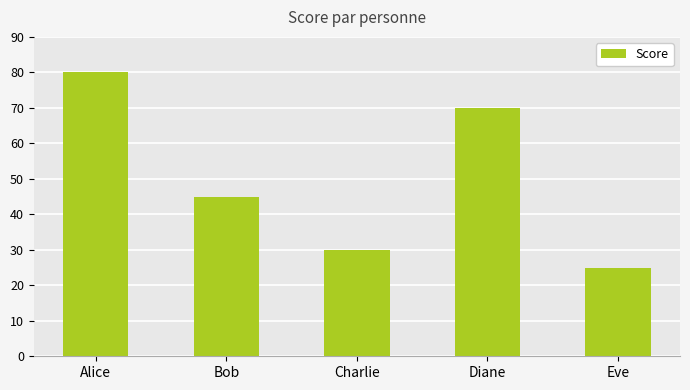

The value at Diane is 116. True or false?

False